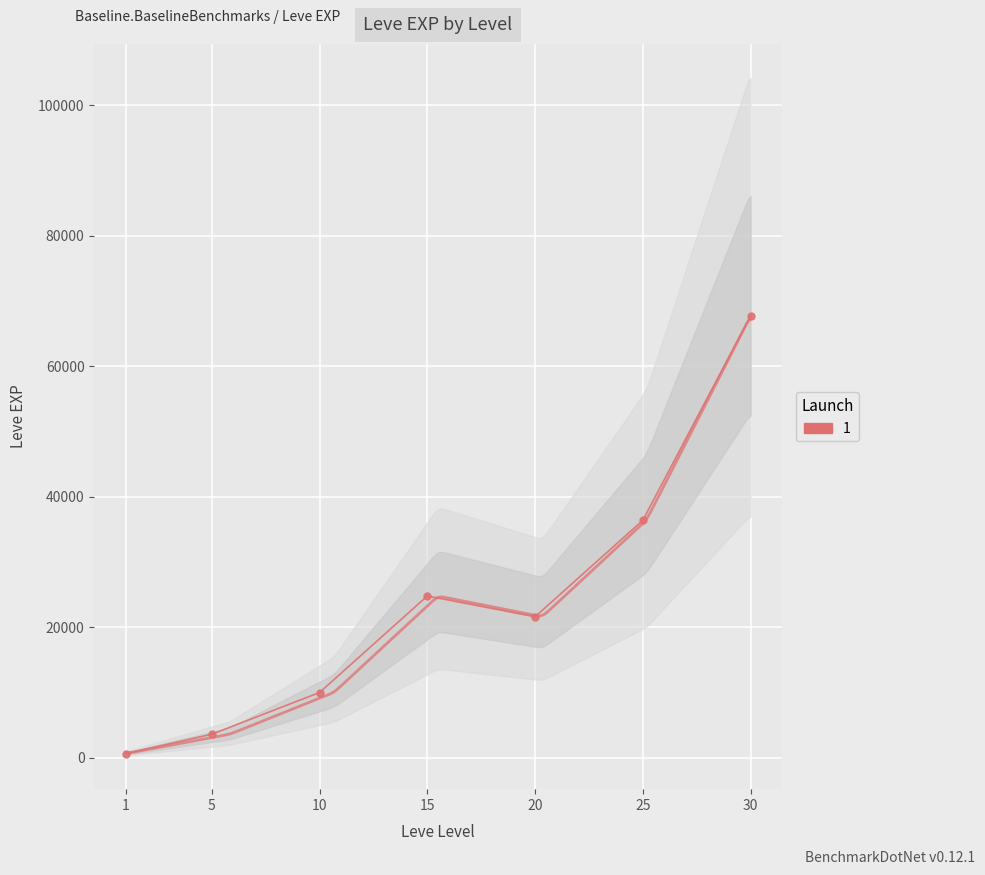

What is the sum of the values at 5 and 30?

71330